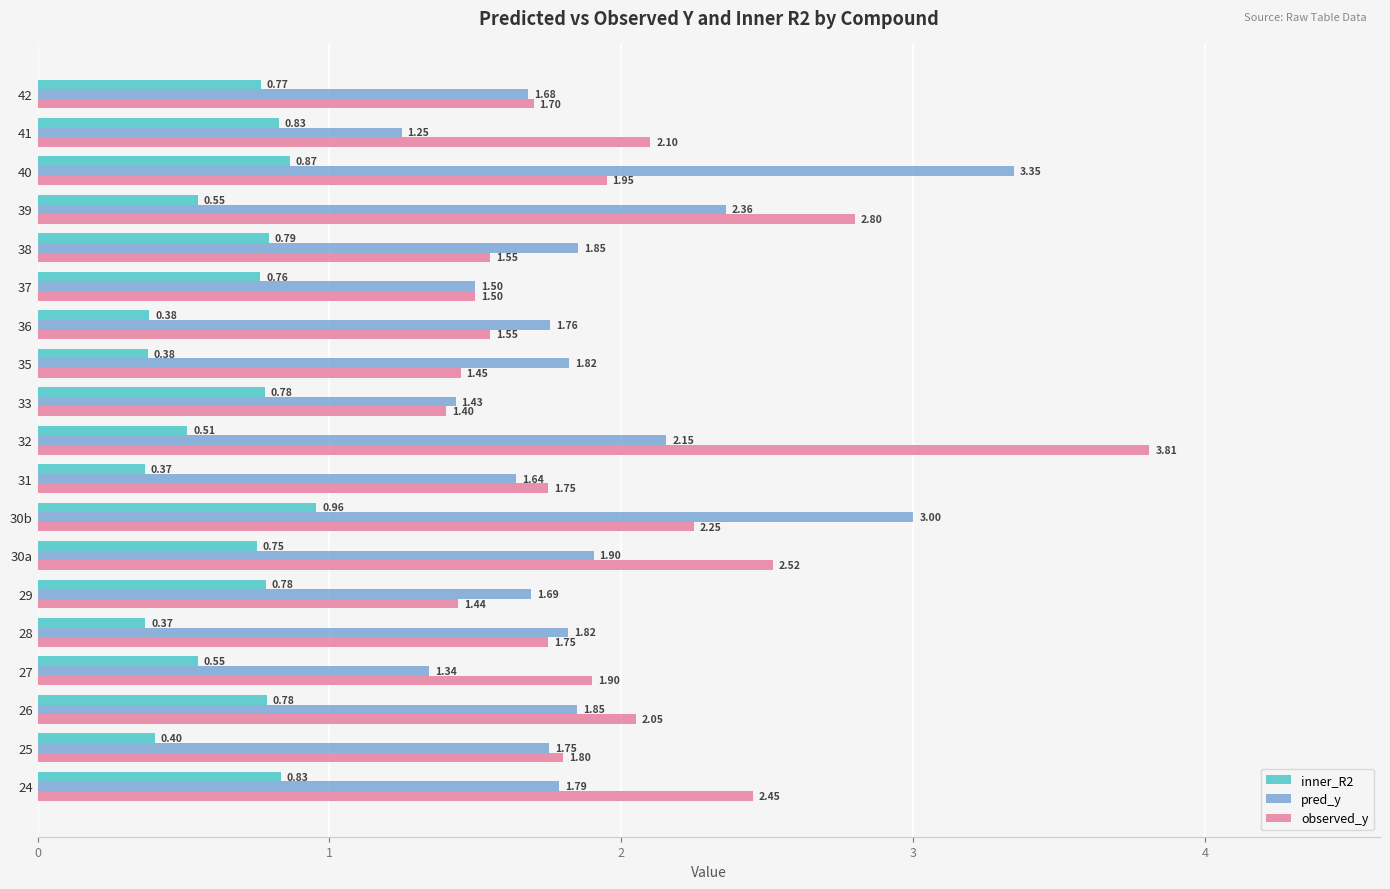

What is the difference between the highest and lowest values at 37?

0.7